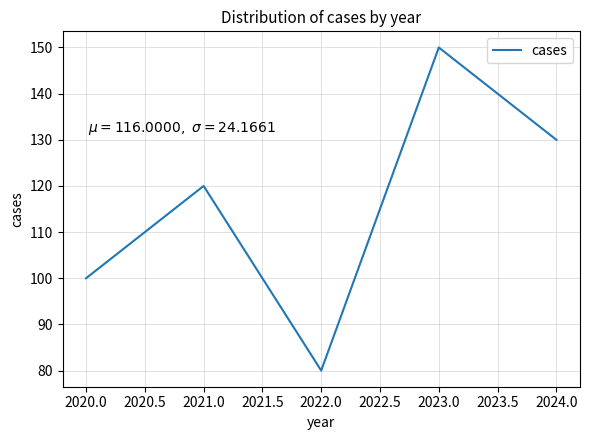

What is the ratio of the value at 2024.0 to the value at 2021.0?

1.1